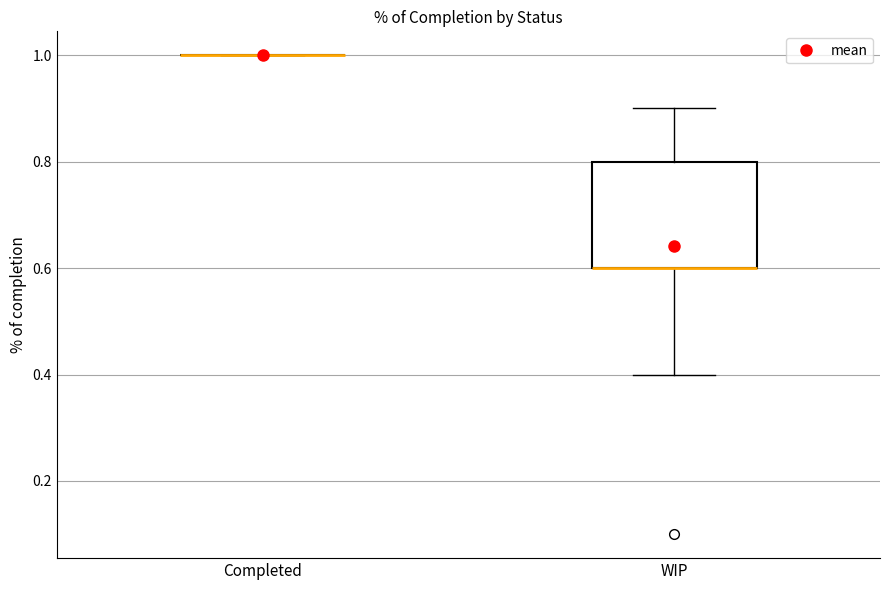

Reading left to right, transcribe this box plot: for each box, give where its median line is, the range the box spans, and where its two whiskers end, as read against the y-axis. The values are not printed on the chart, so give them approximately, as read against the axis.

Completed: box collapsed to a line at 1.0, whiskers 1.0 to 1.0
WIP: median 0.6 (drawn on the box's lower edge), box 0.6 to 0.8, whiskers 0.4 to 0.9